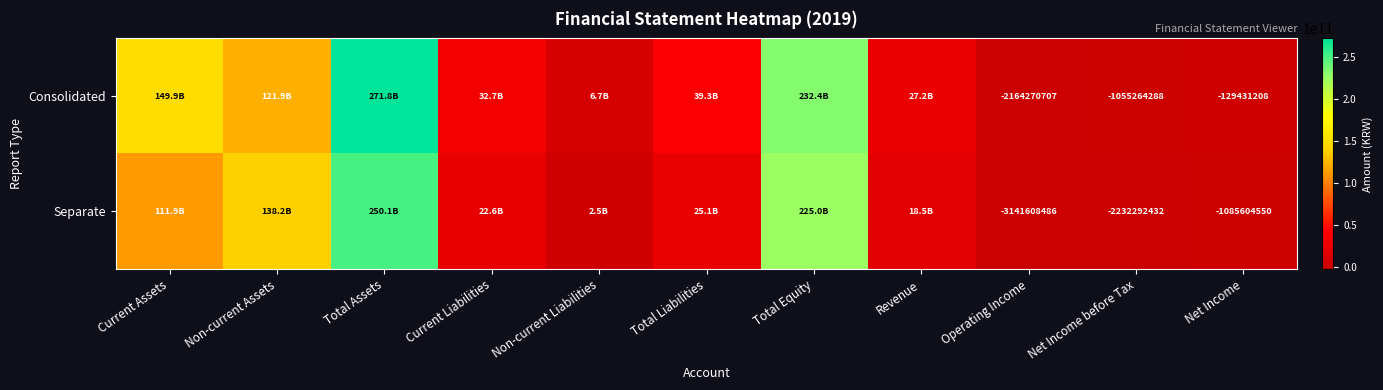

What is the total value across all series at Operating Income?

-5305879193